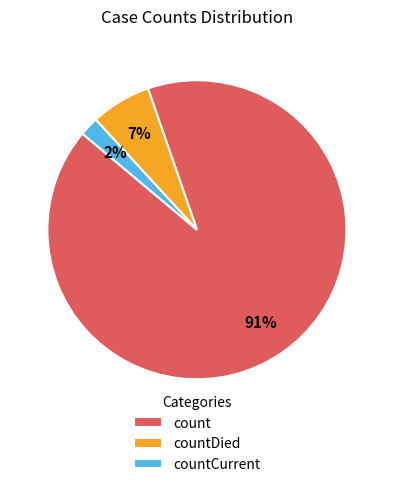

To the nearest percent, what portion does countCurrent represent?

2%